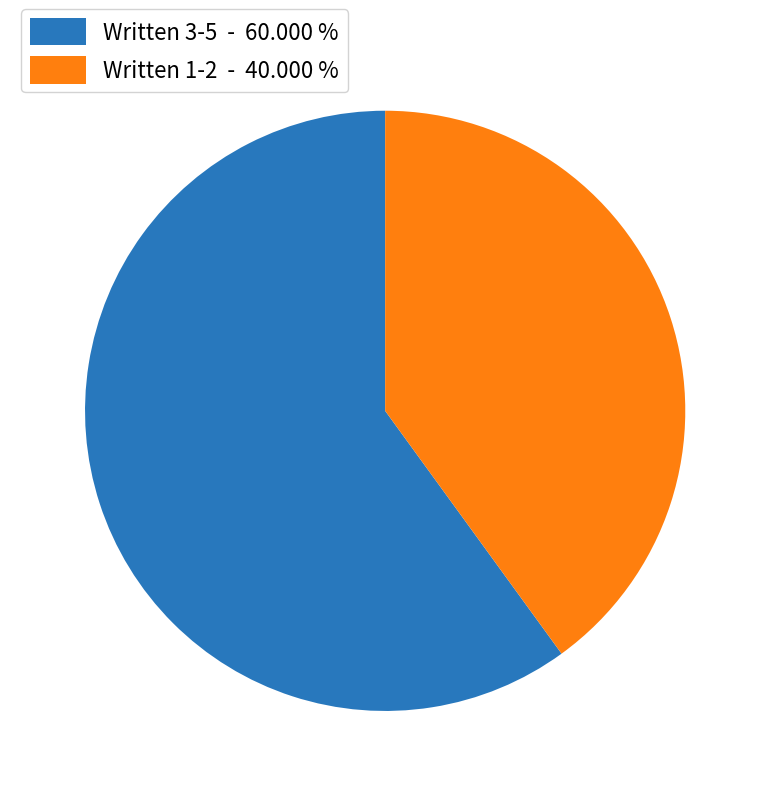

What is the smallest slice in the pie chart?

Written 1-2 - 40.000 %